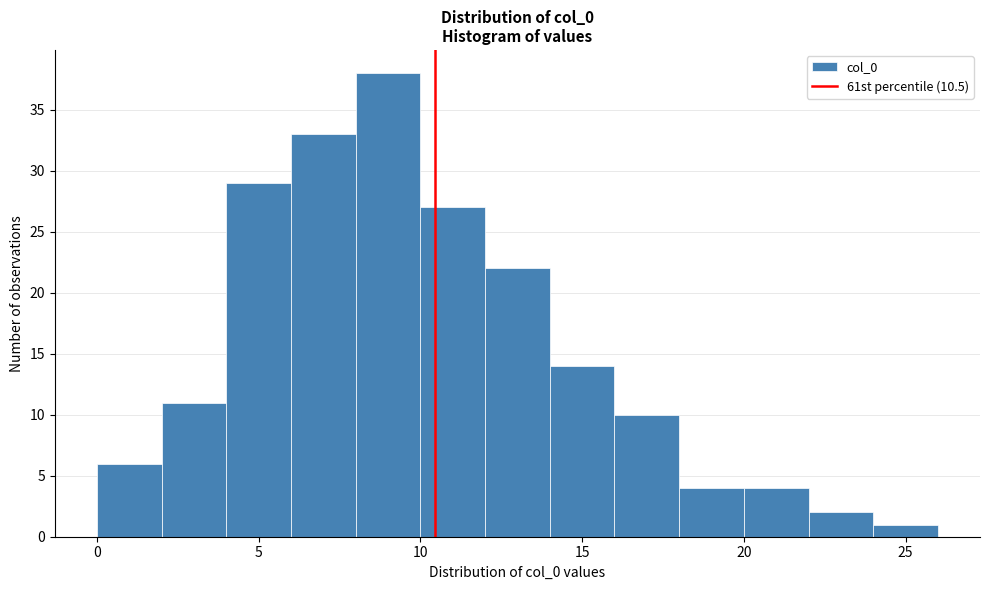

How tall is the bar that spans 6 to 8 on the x-axis? The values are not printed on the chart, so give them approximately, as read against the axis.

33